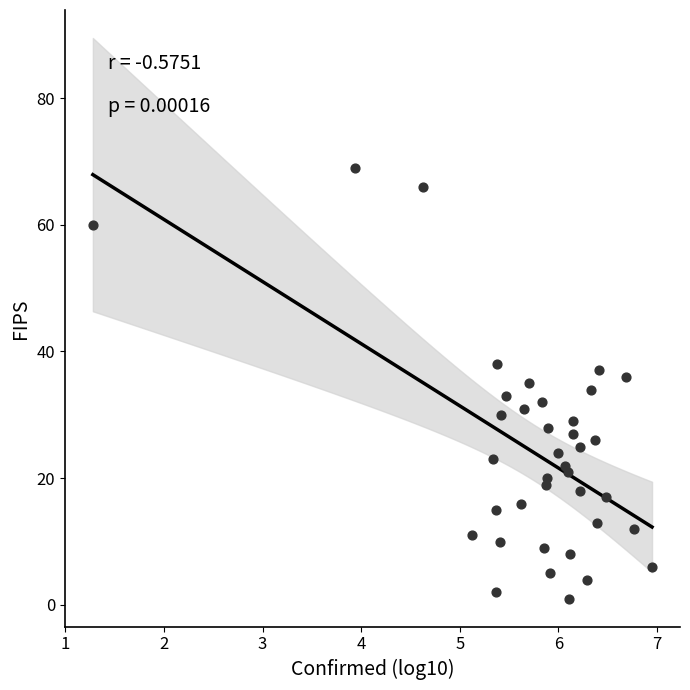

What is the range of Y values (max minus min)?

68